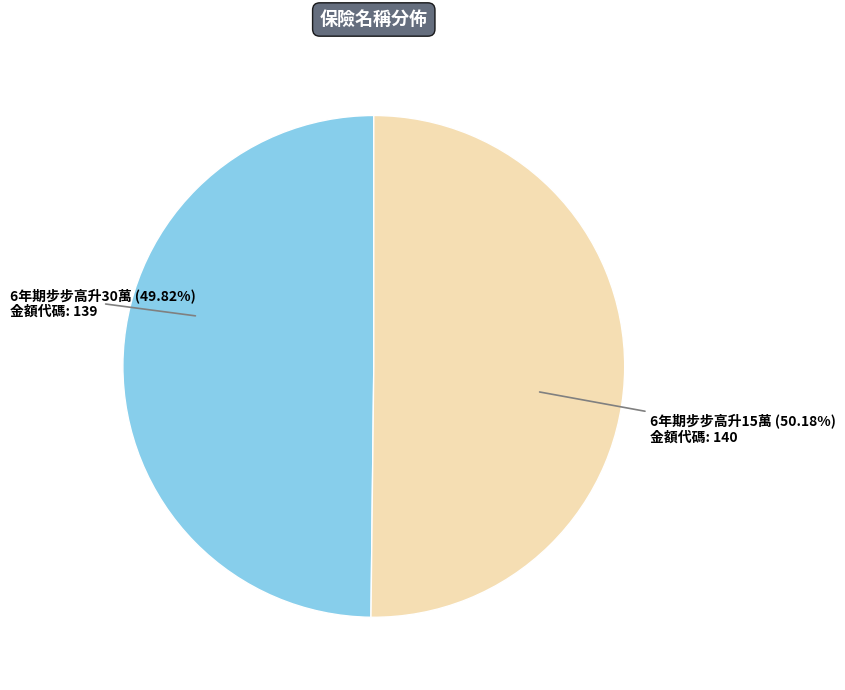

What is the ratio of the value at 6年期步步高升15萬 to the value at 6年期步步高升30萬?

1.0